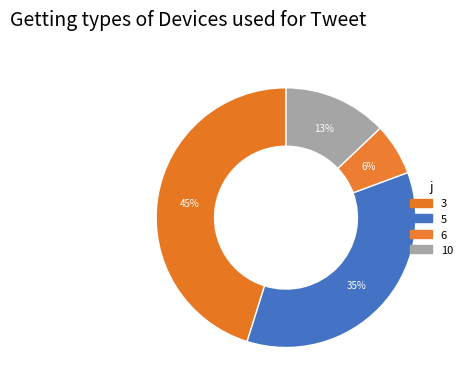

How many slices are in this pie chart?

4